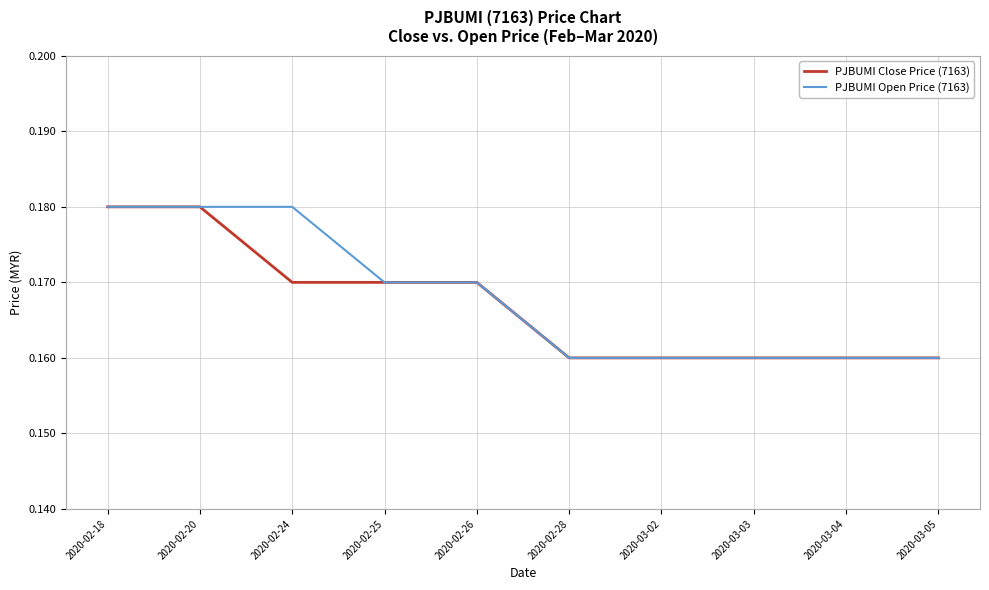

What is the total value across all series at 2020-03-03?

0.3